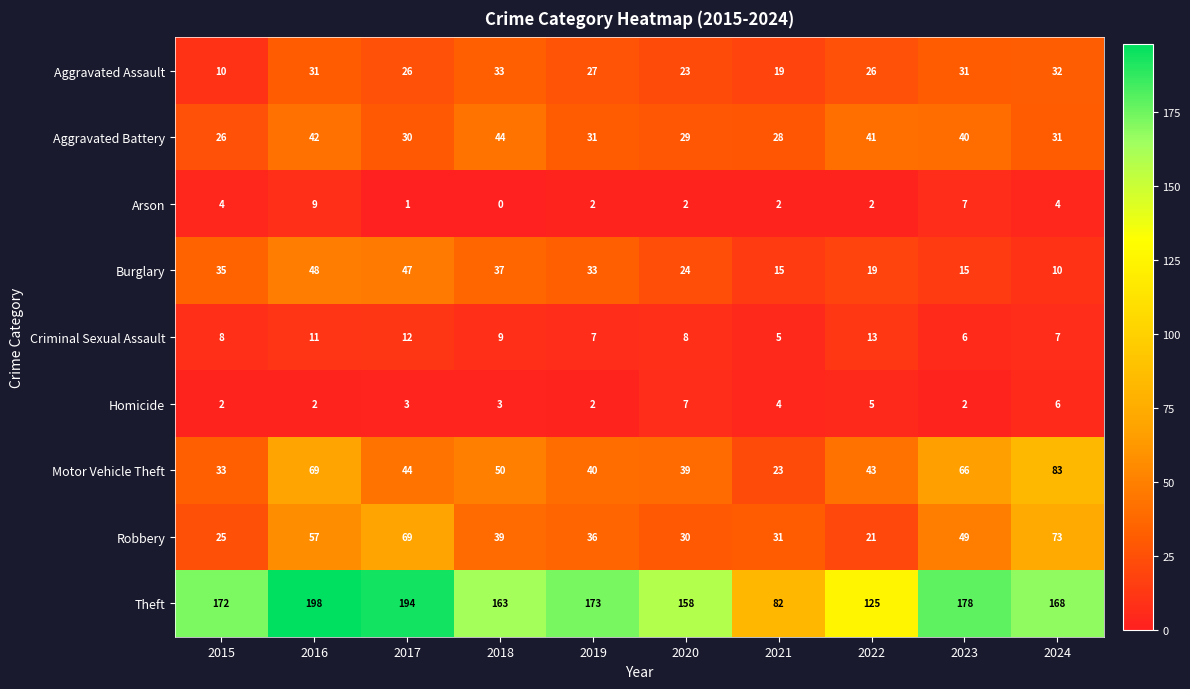

Which series has the largest total across all categories?

Theft